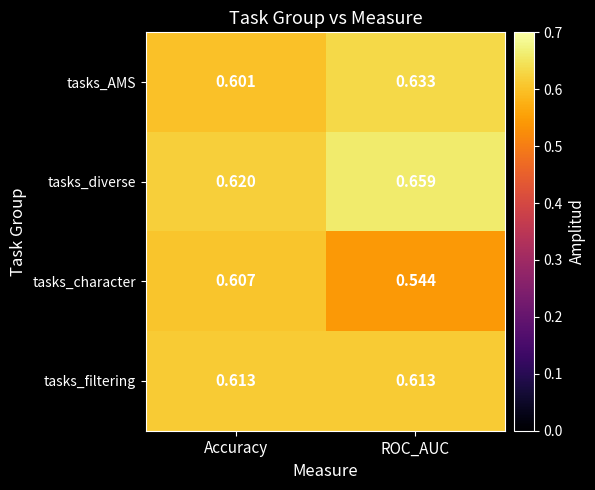

Which category has the highest value across all series?

ROC_AUC